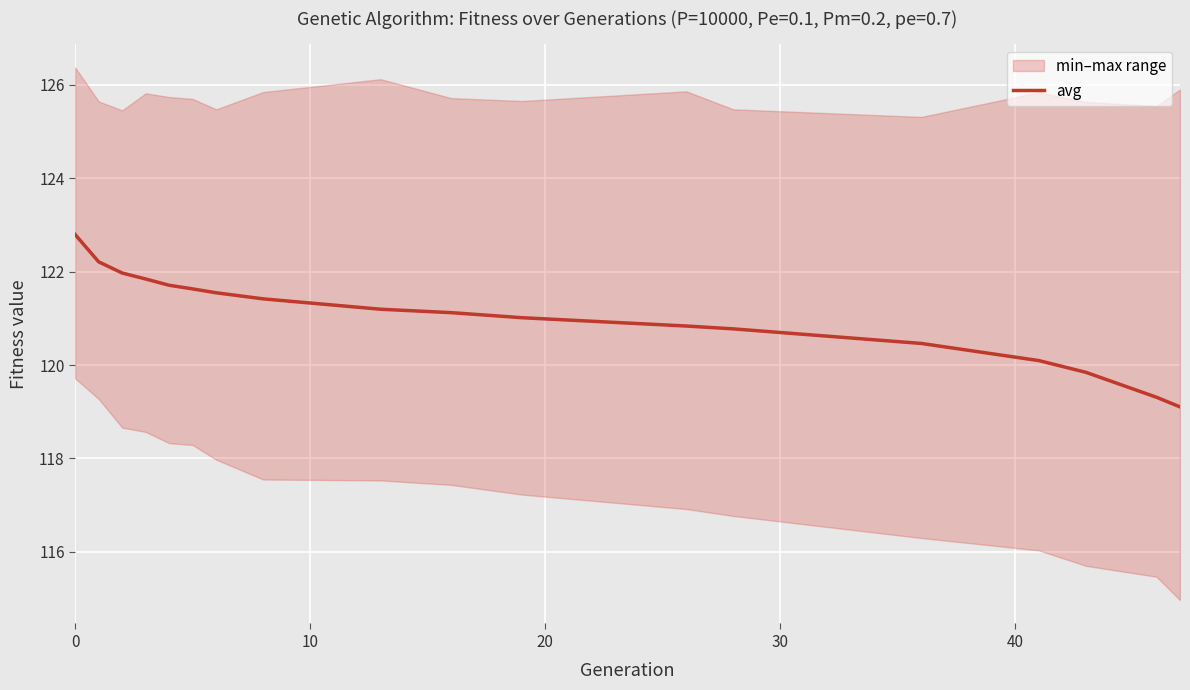

Reading right to left, list all the values displayed in this chart.

119.1	119.3	119.8	120.1	120.5	120.8	120.8	121.0	121.1	121.2	121.4	121.5	121.6	121.7	121.8	122.0	122.2	122.8